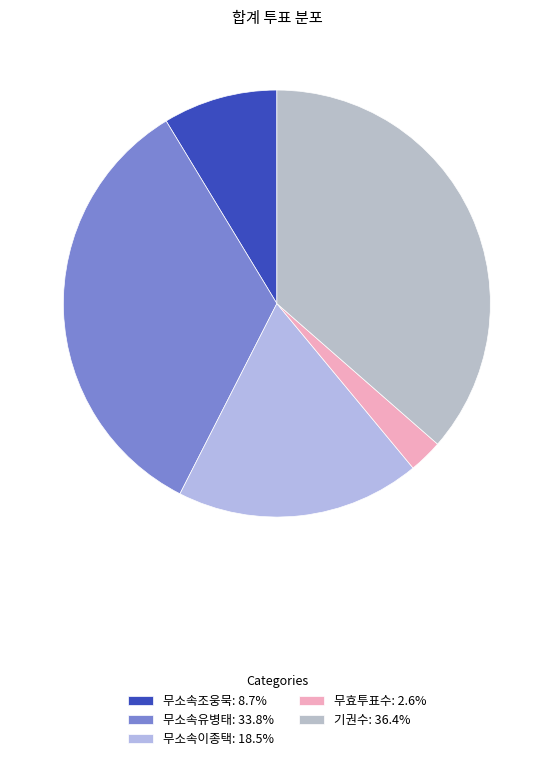

What percentage is the 무소속이종택 slice, to the nearest percent?

19%